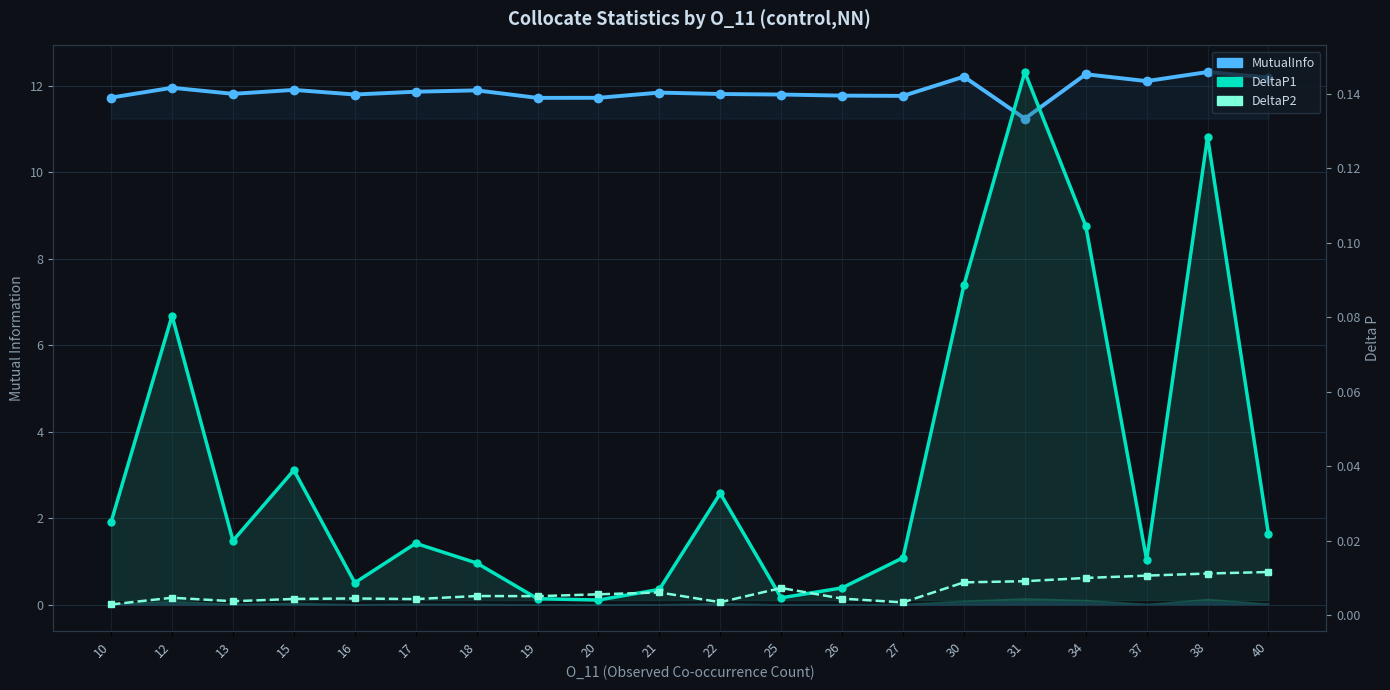

The value of MutualInfo at 26 is 11.8. True or false?

True